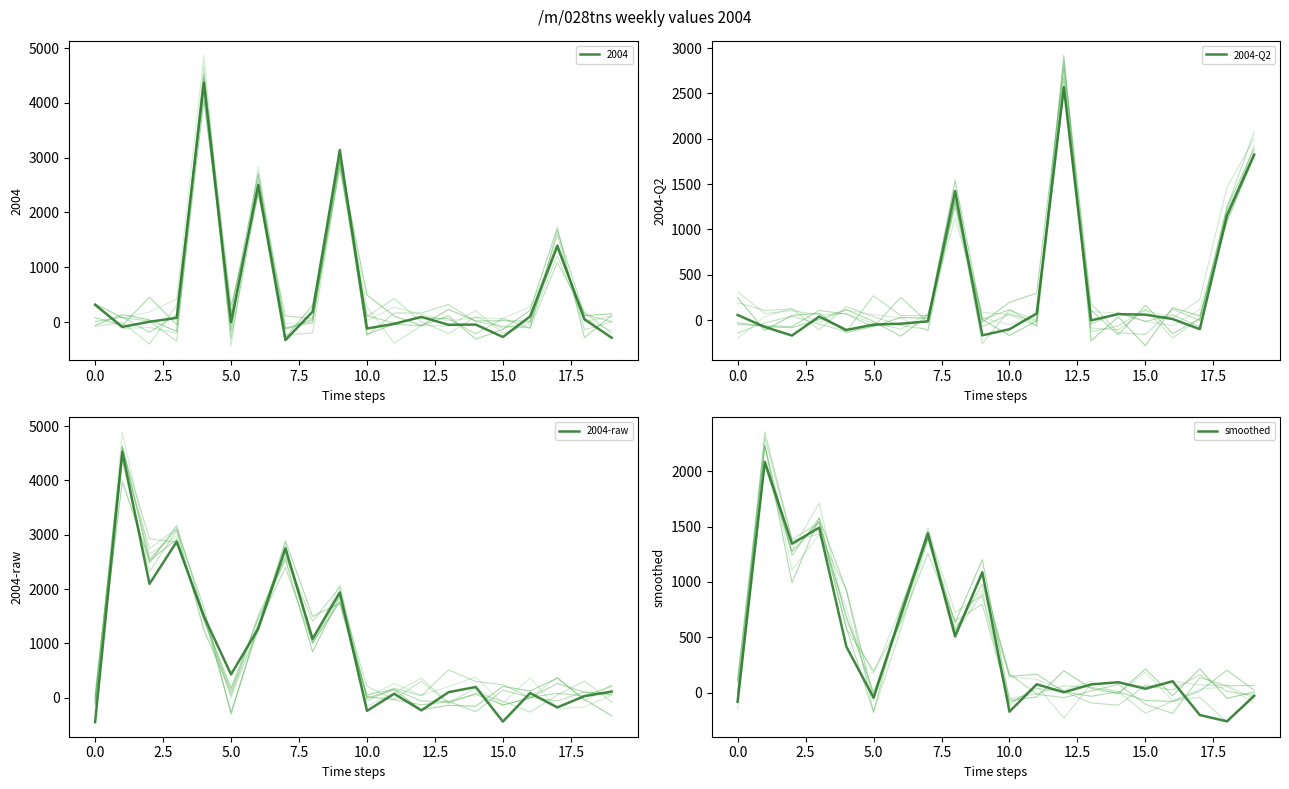

What is the label of the 17th point from the right?

5.0